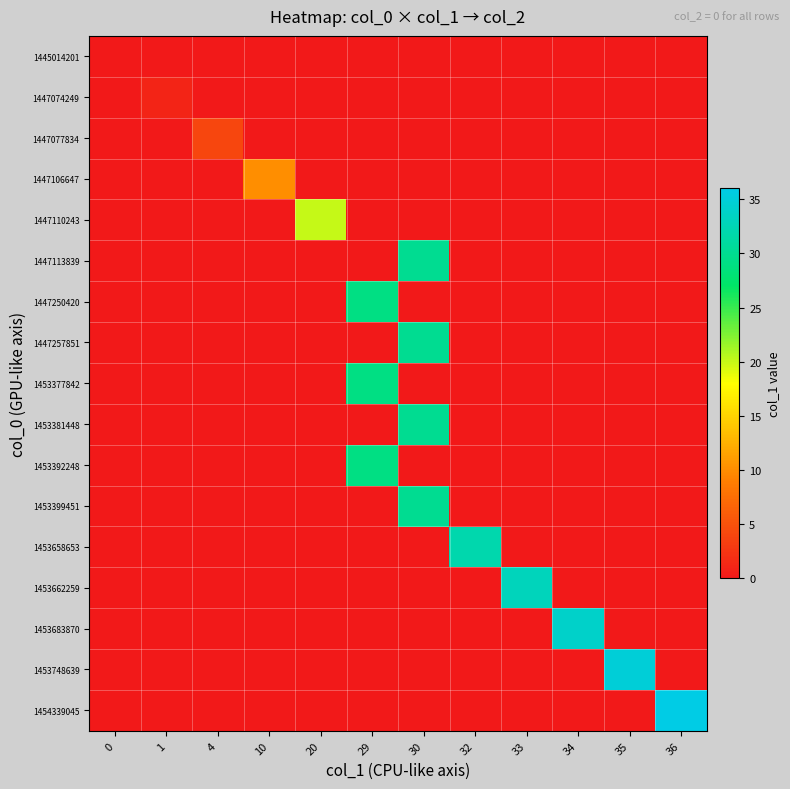

At how many categories does at least one series exceed 32?

4